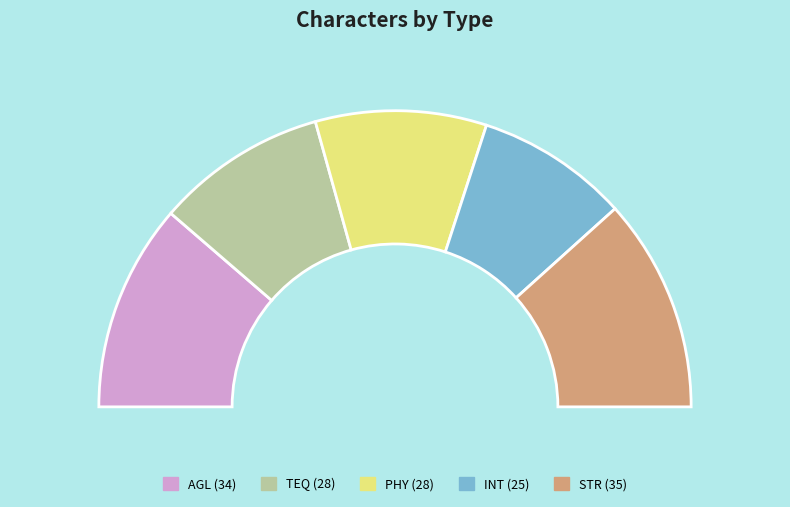

To the nearest percent, what is the average slice percentage?

20%